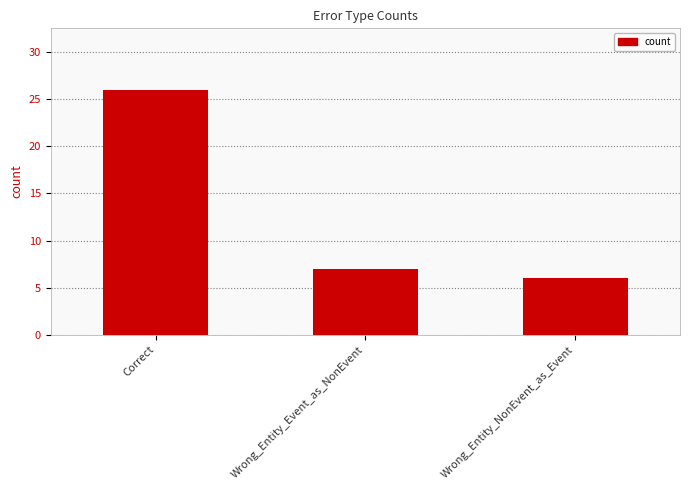

List the labels in order of value, smallest first.

Wrong_Entity_NonEvent_as_Event, Wrong_Entity_Event_as_NonEvent, Correct